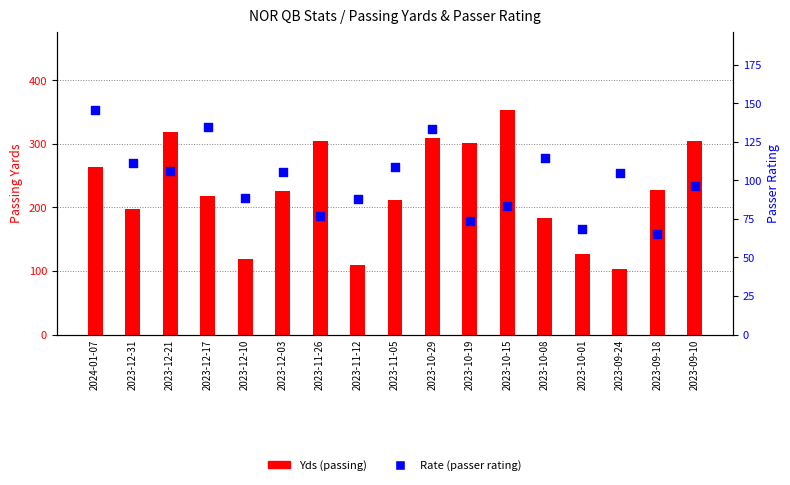

Is the value of Yds at 2023-12-03 greater than the value of Rate at 2023-10-19?

Yes